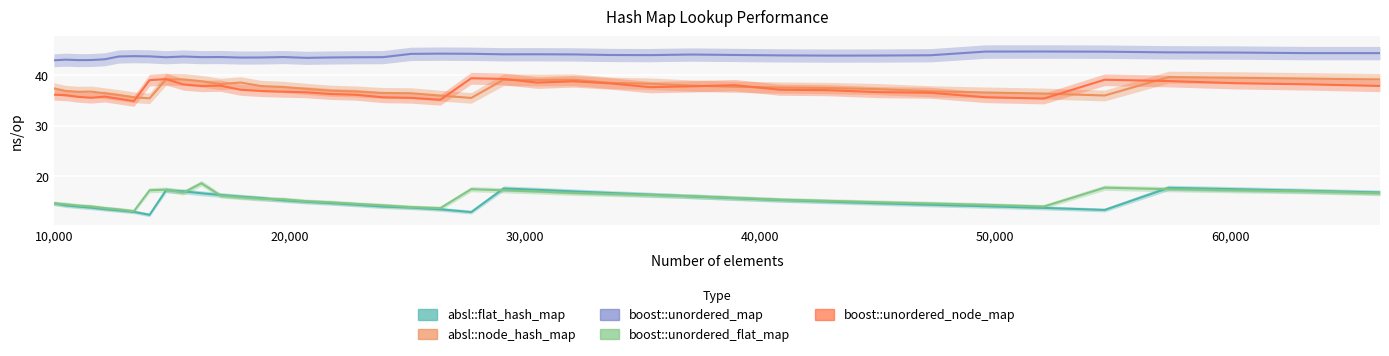

How many lines are shown in the chart?

5